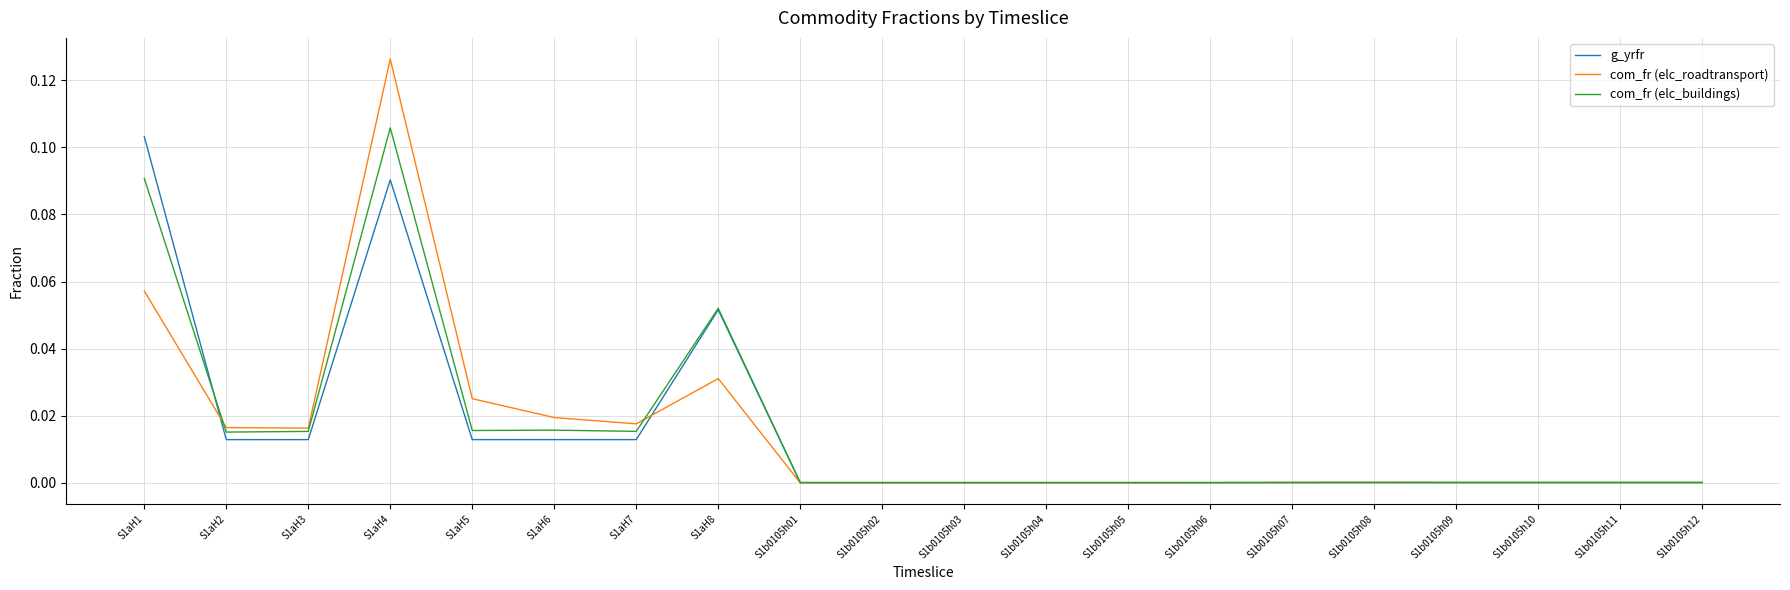

Which series has the largest range (max minus min)?

com_fr (elc_roadtransport)